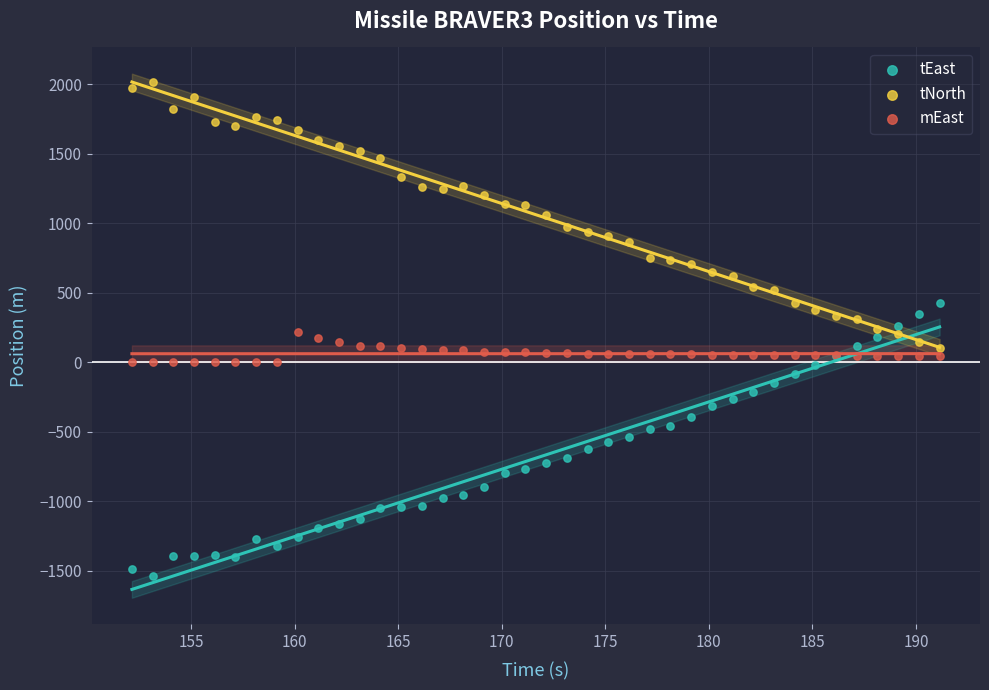

Which series reaches the maximum Y coordinate?

tNorth